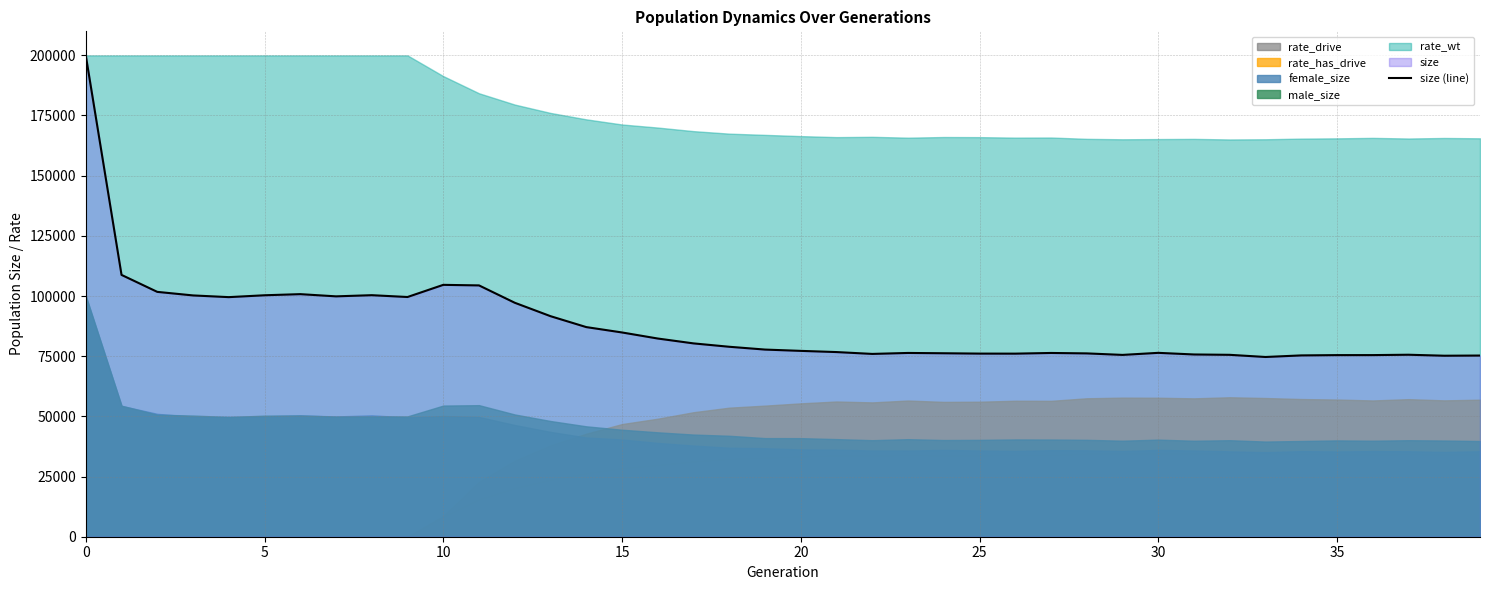

What is the minimum value for size (line)?

74667